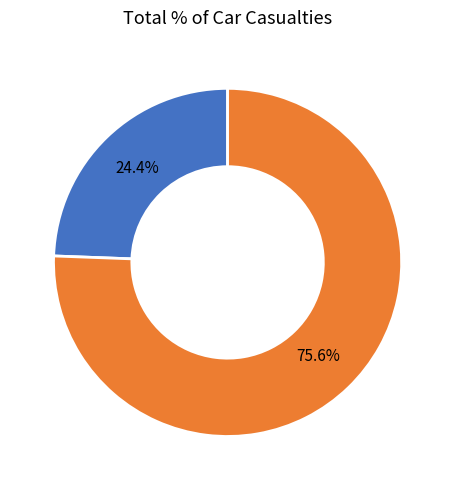

Does any single category account for the majority?

Yes